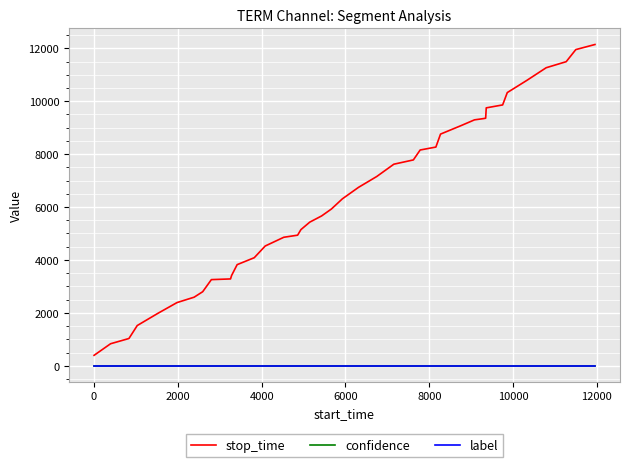

Which series has the largest total across all categories?

stop_time